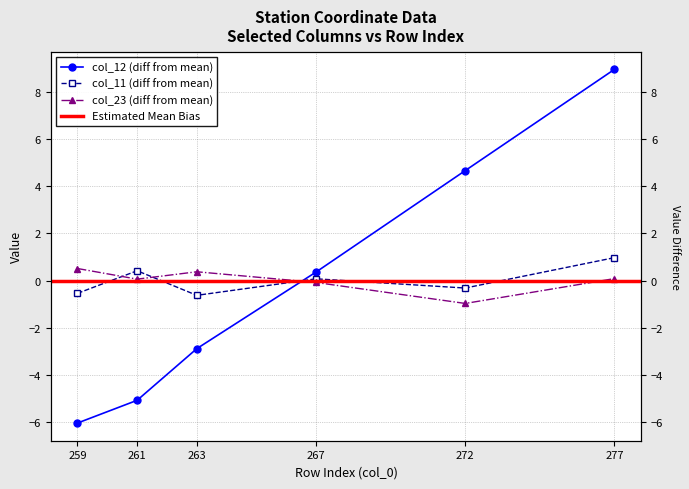

How many values in col_11 are below zero?

3